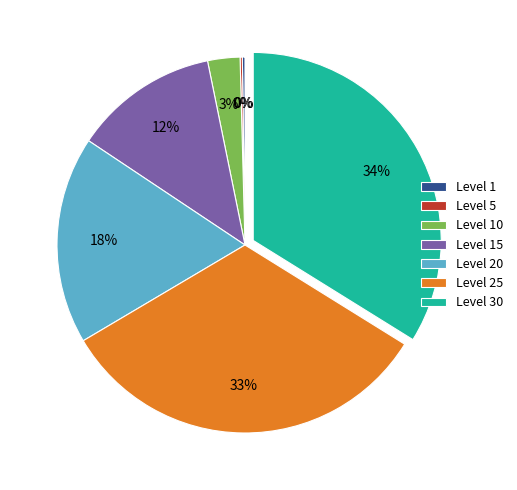

Which slice is the largest?

Level 30